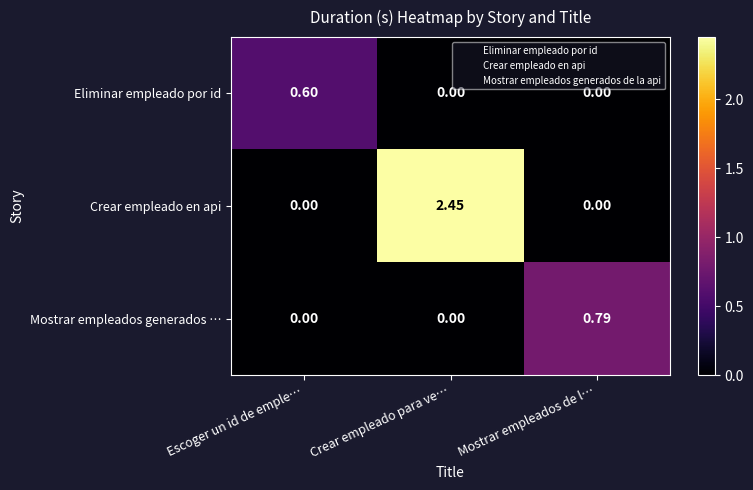

Which series has the widest spread of values?

Crear empleado en api